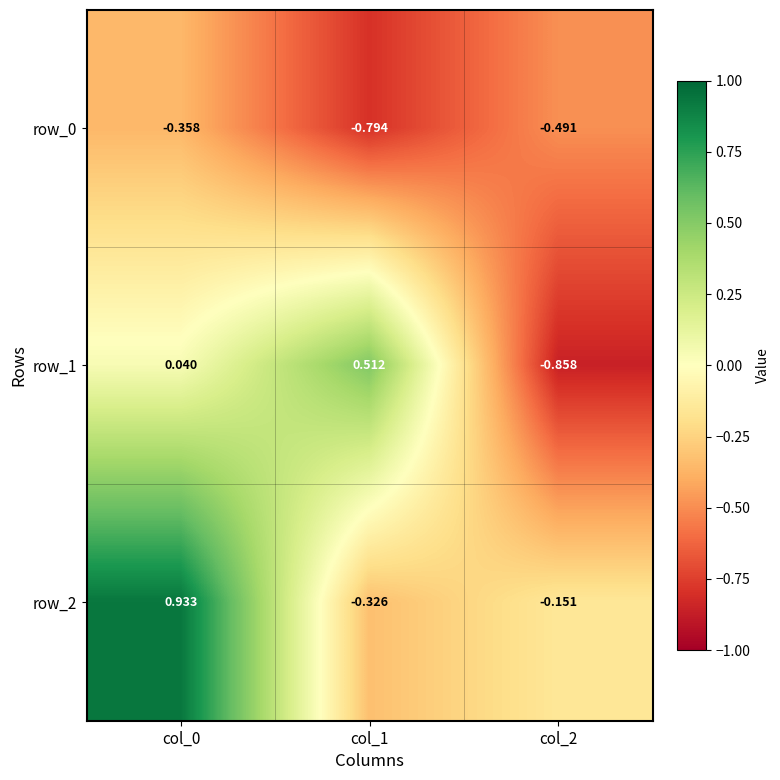

Which series has the largest total across all categories?

row_2